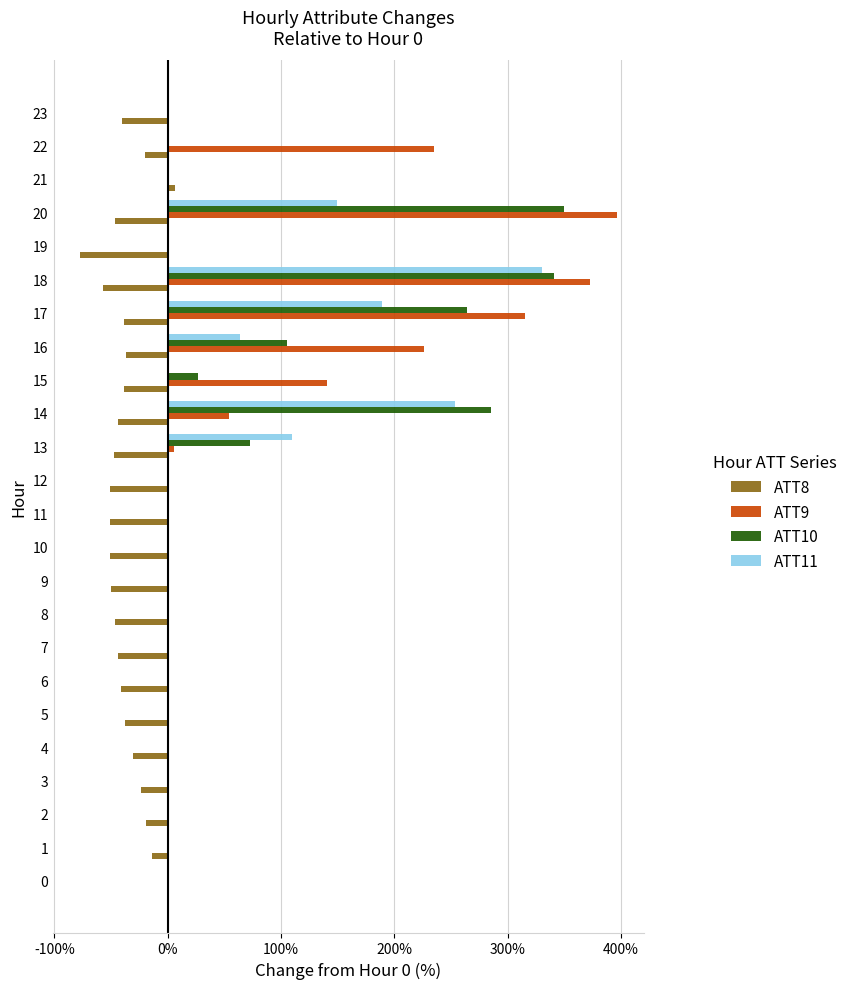

Which series has the largest total across all categories?

ATT9